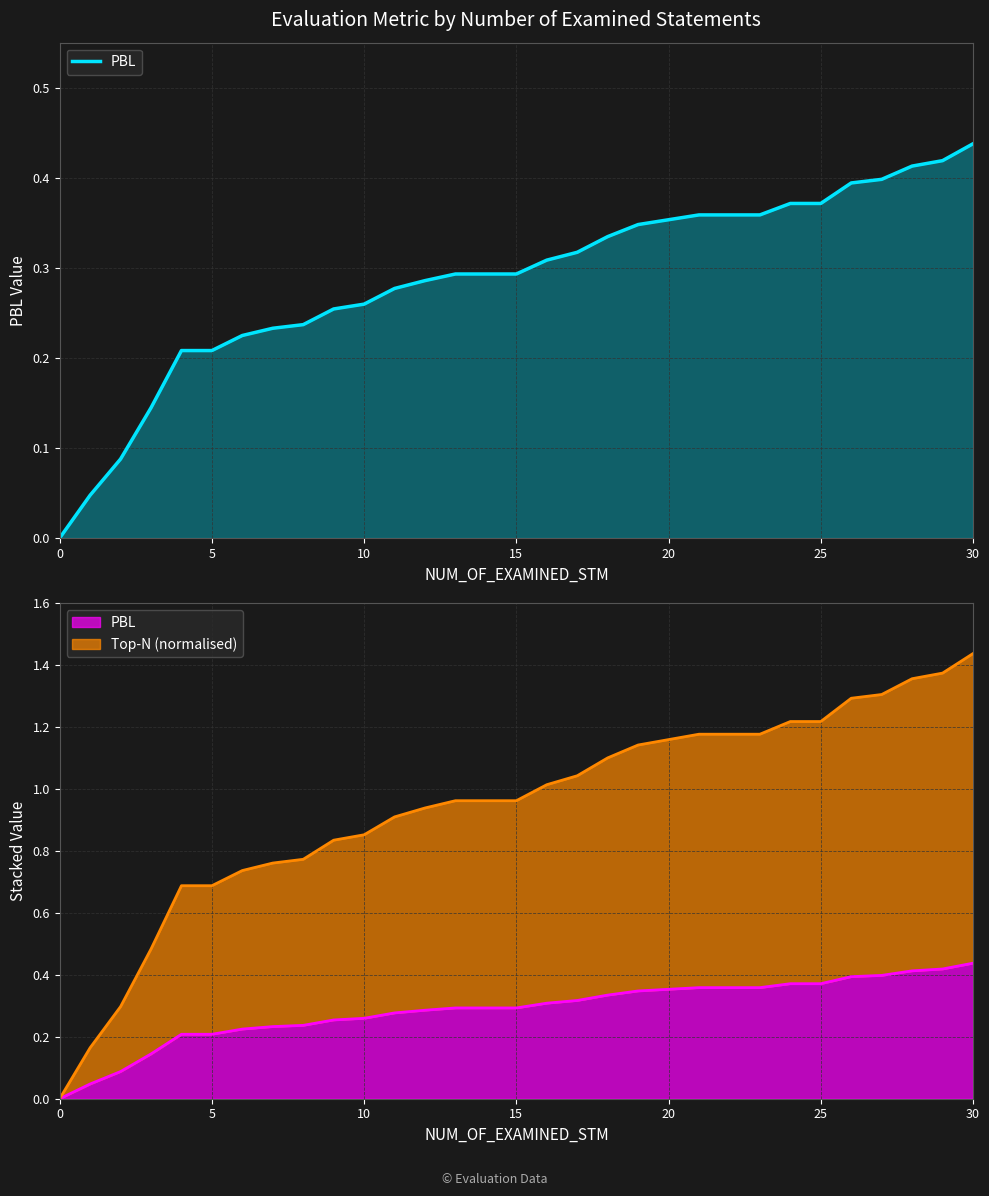

What is the difference between the maximum and minimum values?

0.4